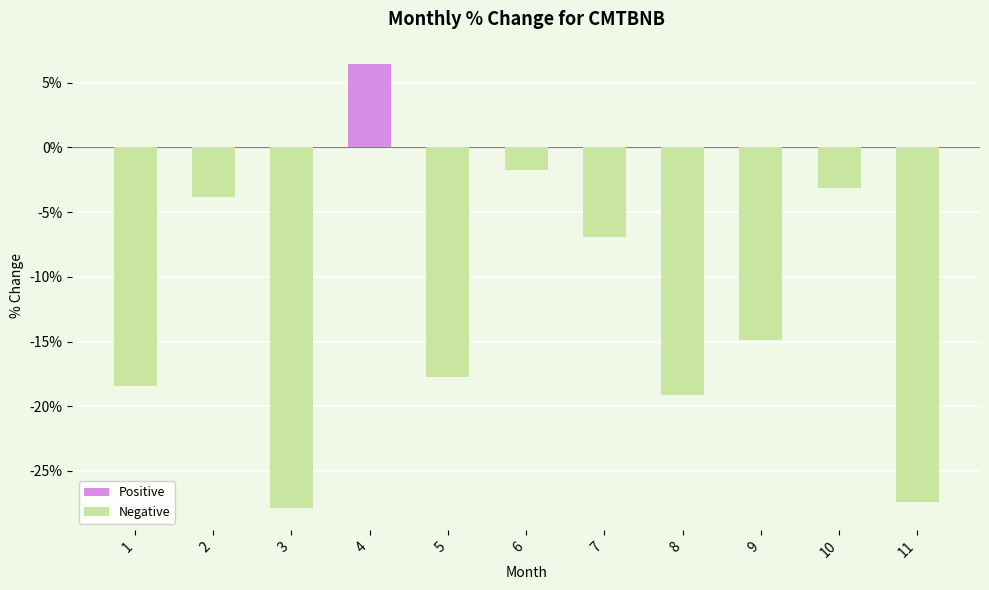

Where does the data first go above -14?

2